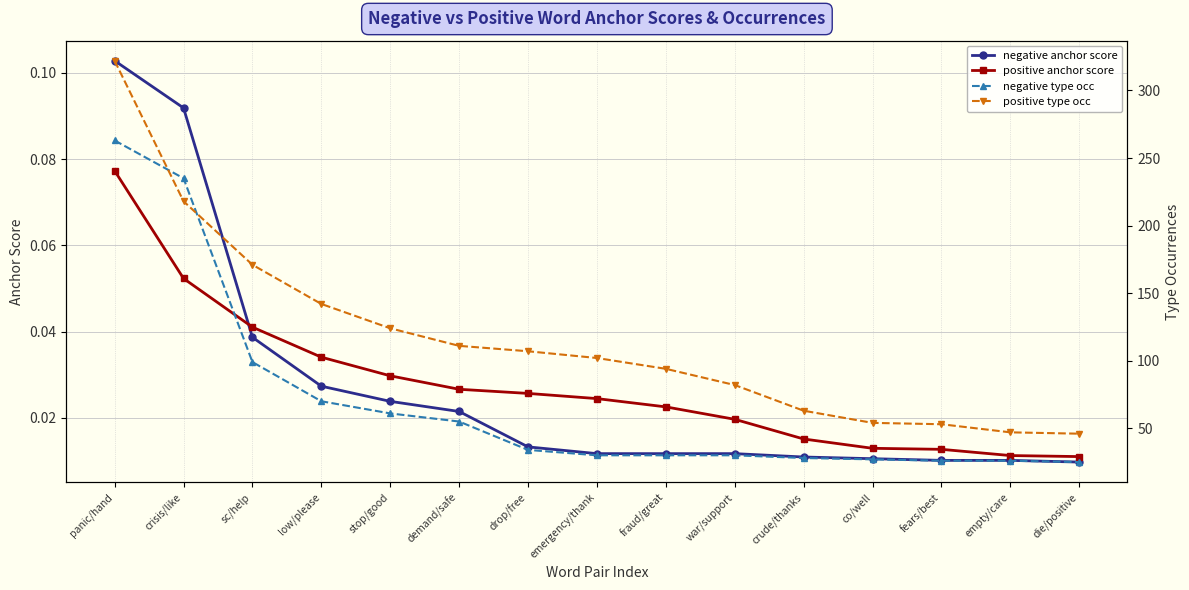

Which label corresponds to the largest value in the chart?

panic/hand